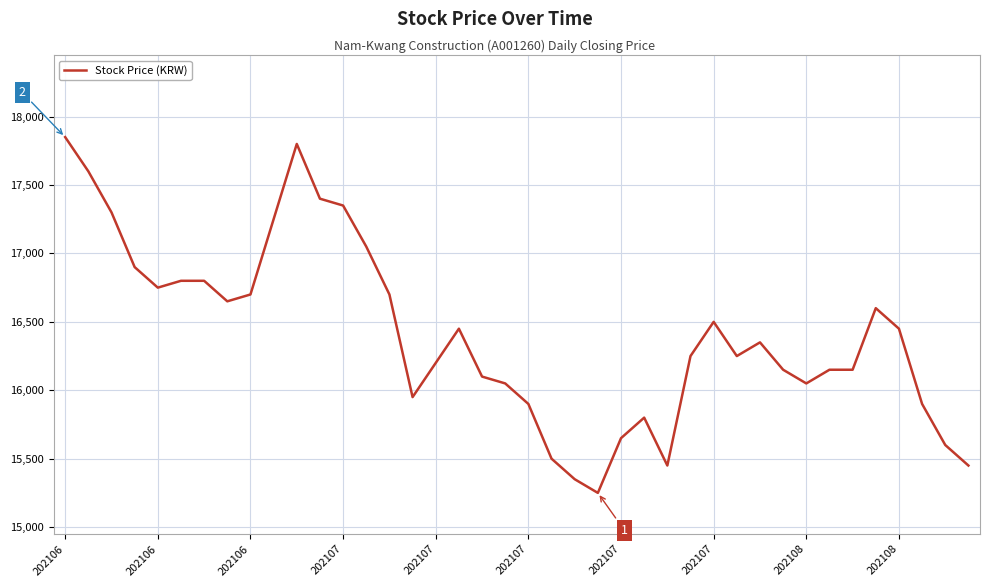

What is the difference between the maximum and minimum values?

2600